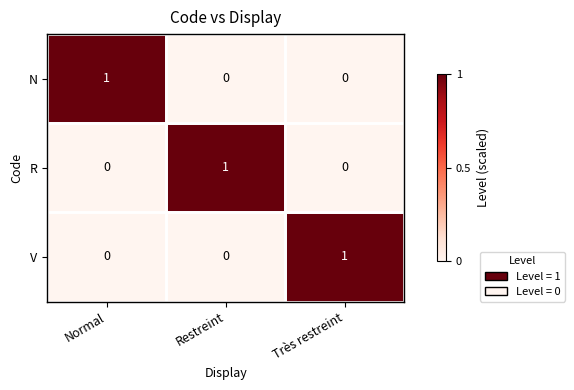

At how many categories does at least one series exceed 0?

3